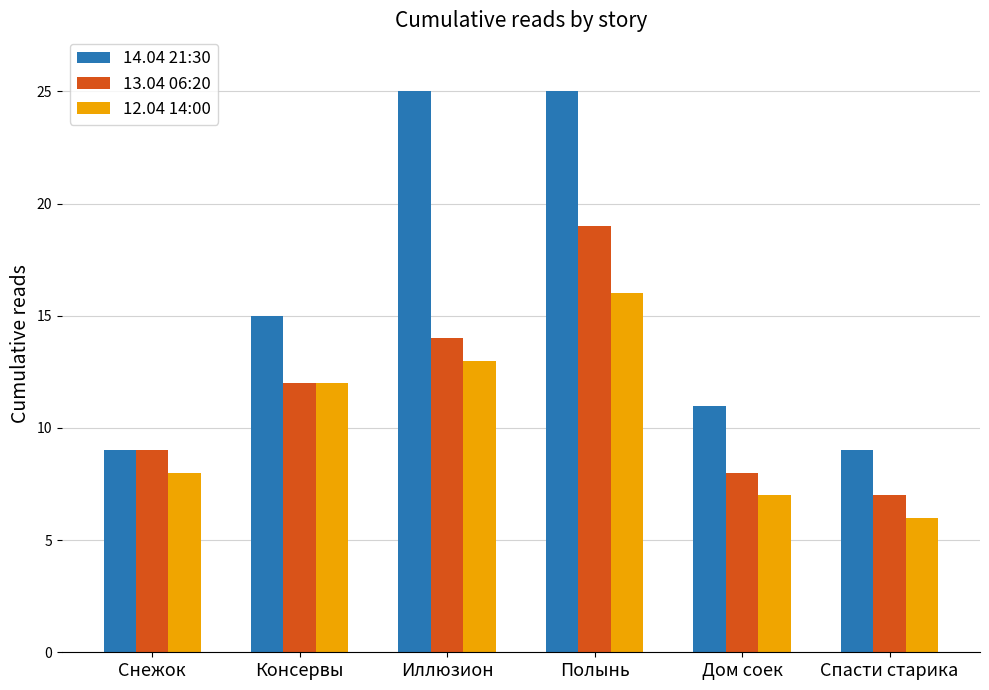

Is the value of 12.04 14:00 at Консервы greater than the value of 14.04 21:30 at Иллюзион?

No